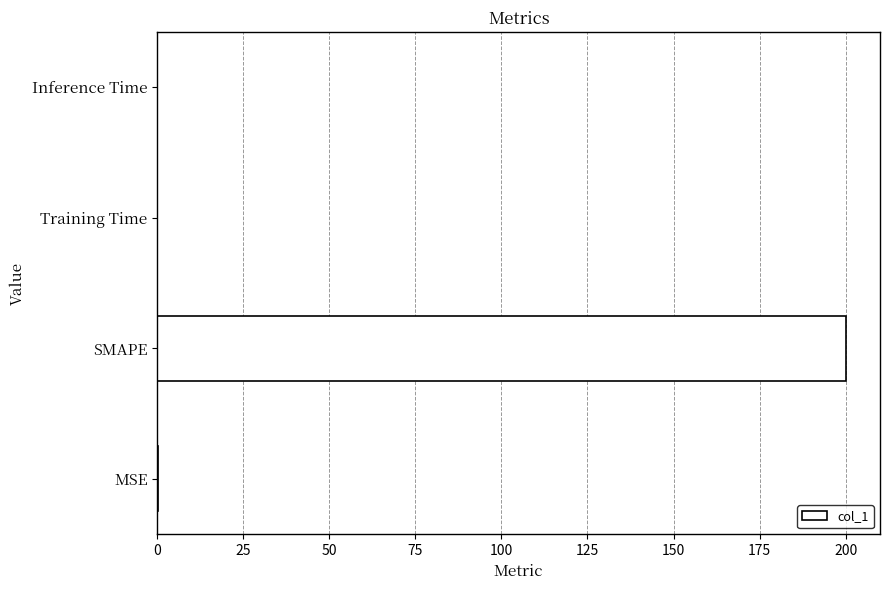

The chart shows a value of 0.0 at Training Time. True or false?

True